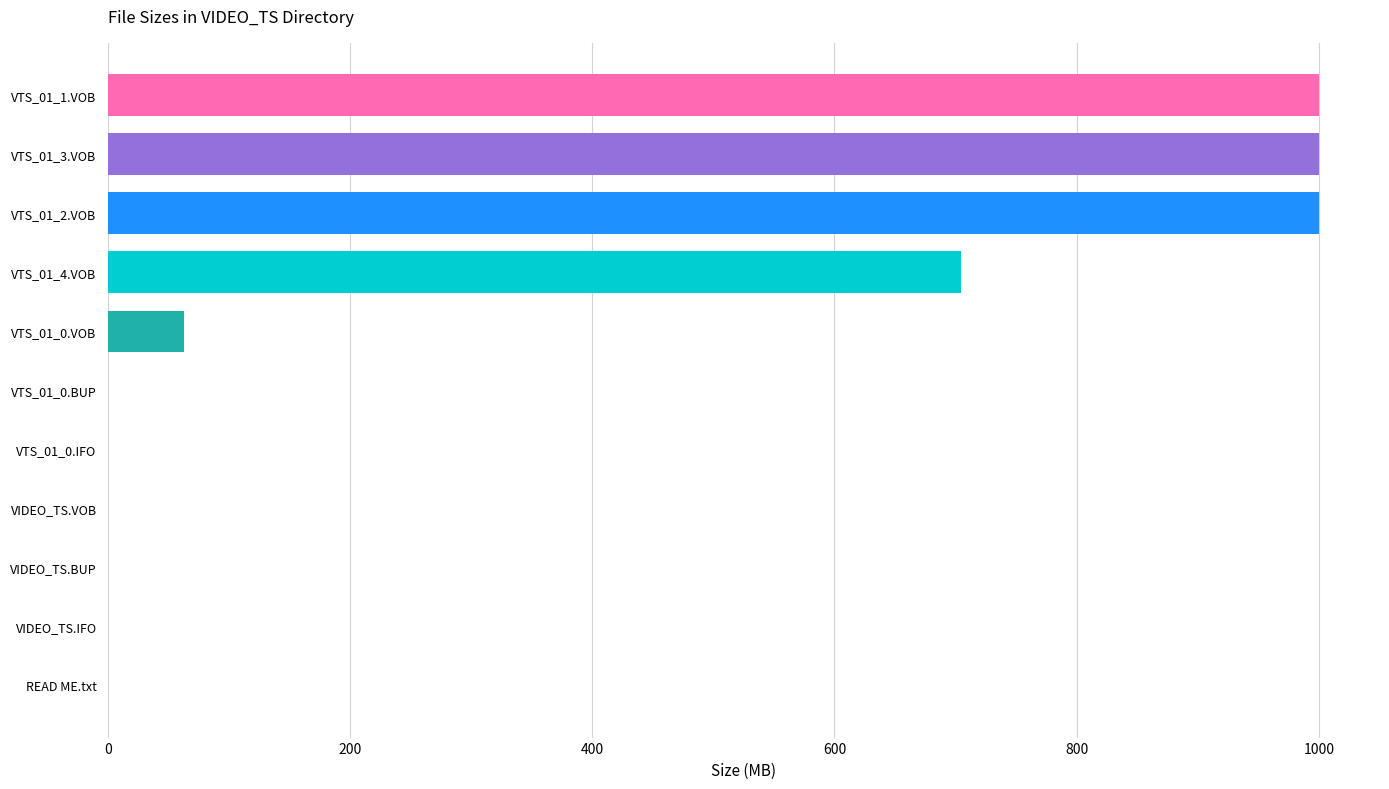

What is the maximum value shown in the chart?

1000.4